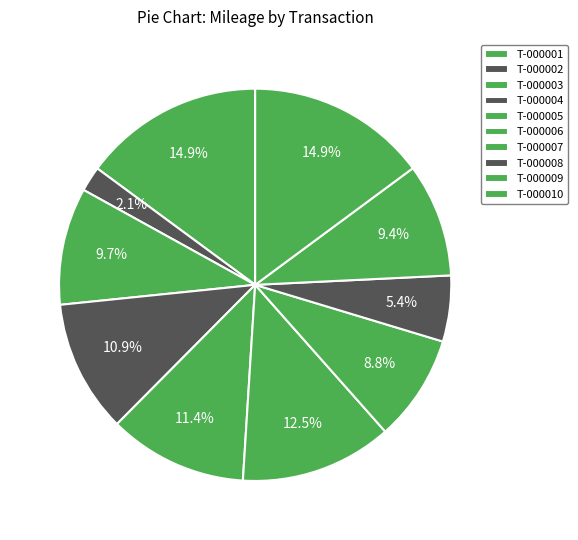

What is the largest slice in the pie chart?

T-000001